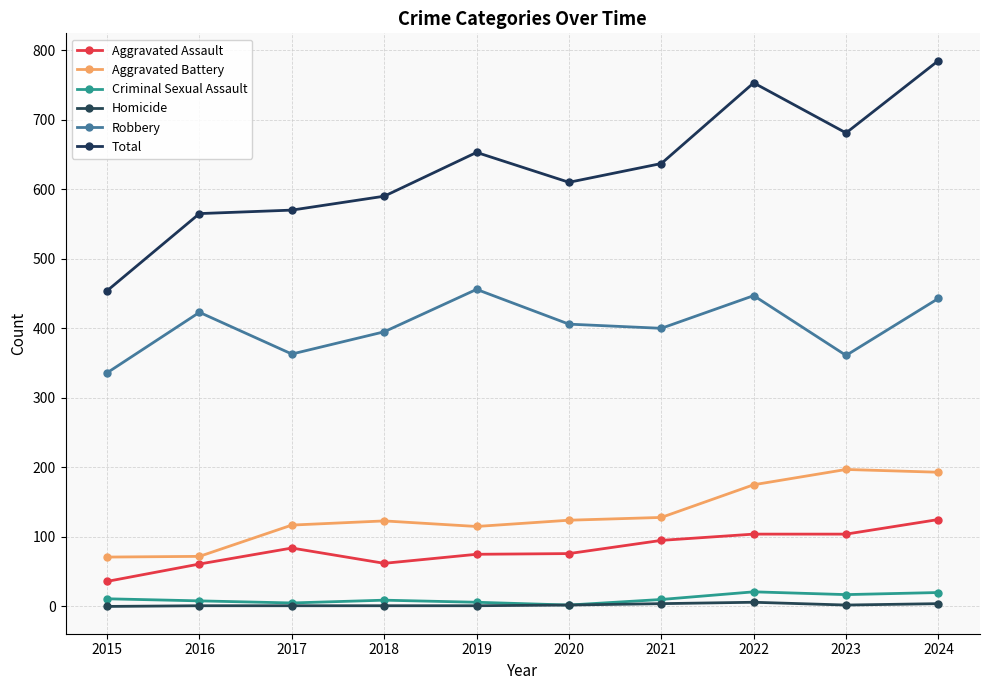

List the labels in order of Aggravated Battery value, largest first.

2023, 2024, 2022, 2021, 2020, 2018, 2017, 2019, 2016, 2015